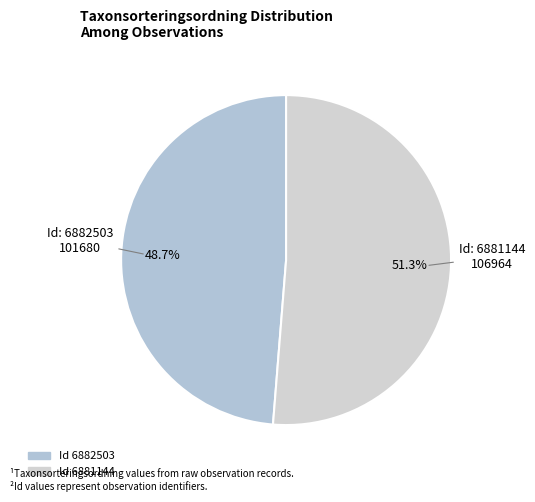

How many segments does this pie chart have?

2